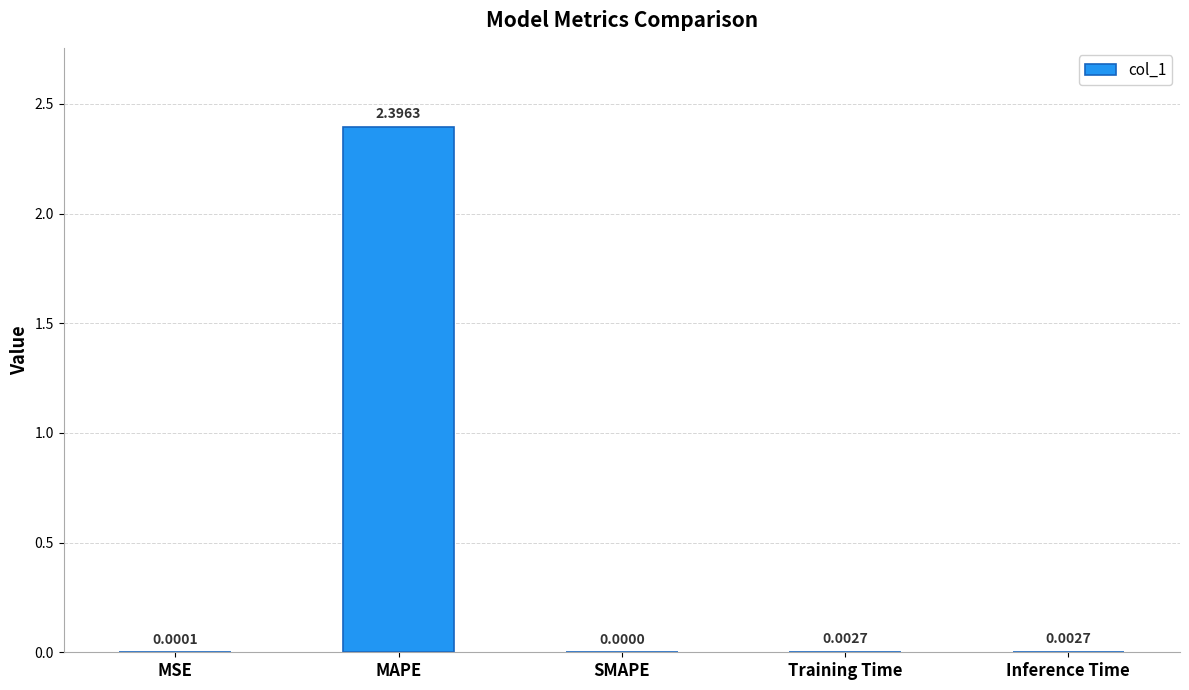

What is the average value?

0.5